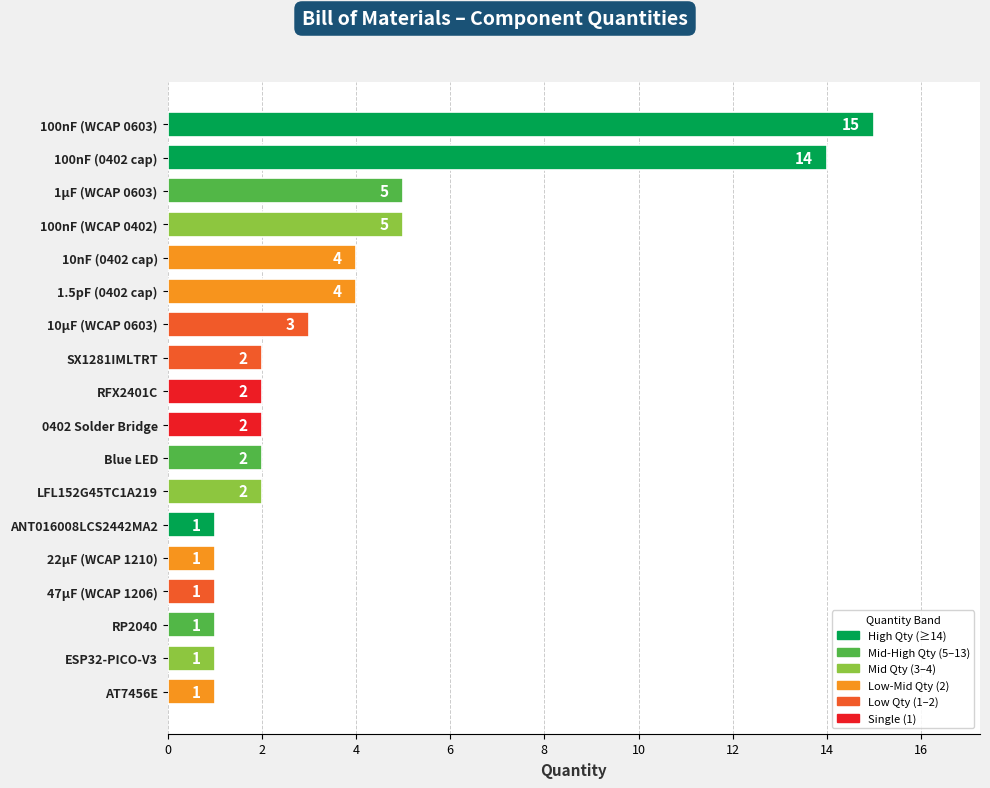

Does the chart contain any negative values?

No